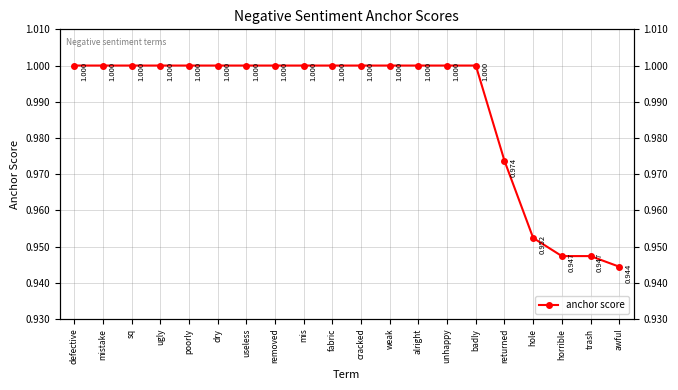

What is the difference between the maximum and second lowest values?

0.1